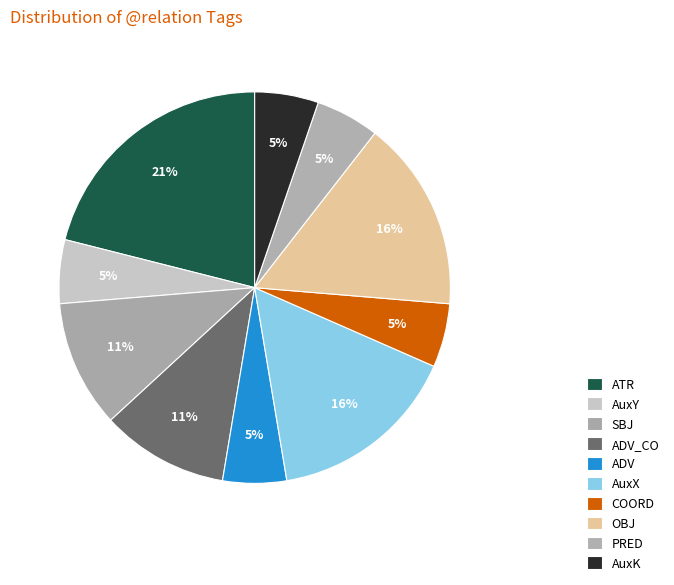

How many segments does this pie chart have?

10